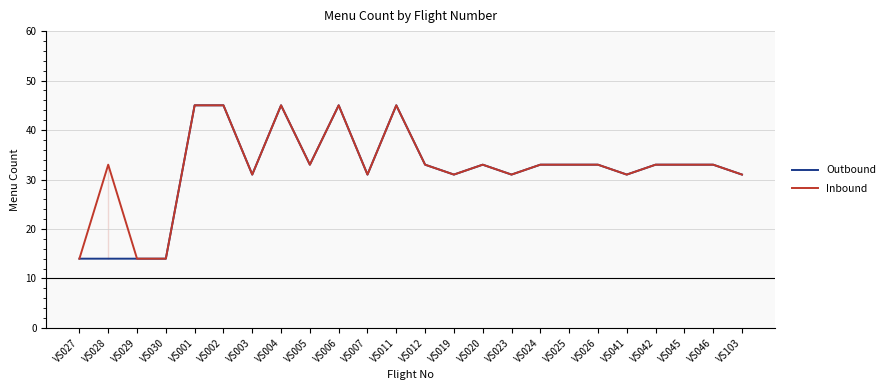

Where does the Inbound series first go above 33?

VS001